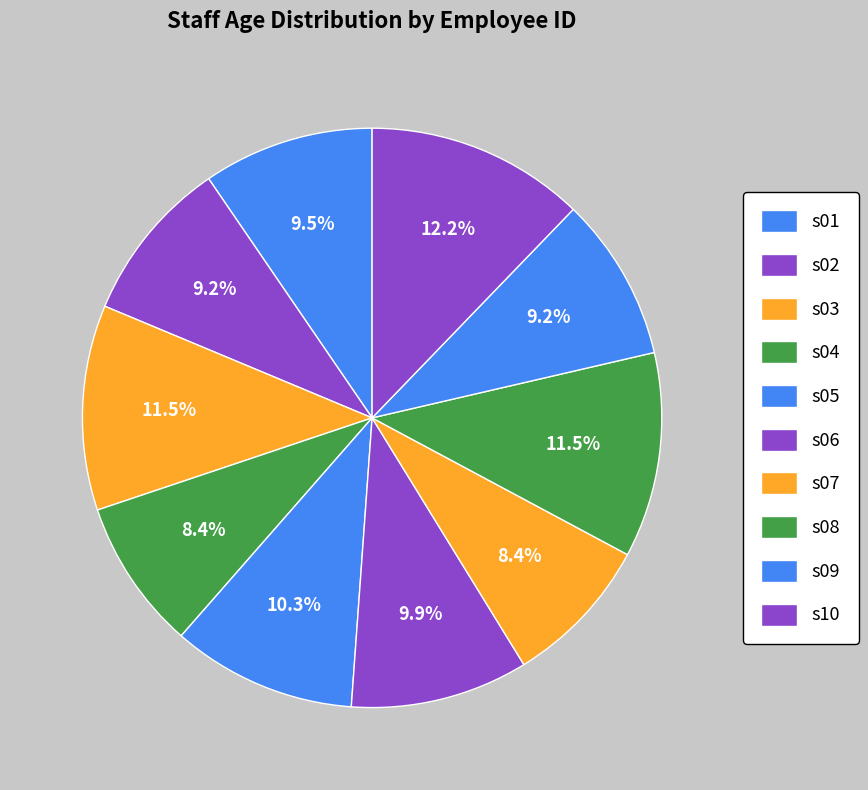

What is the largest slice in the pie chart?

s10